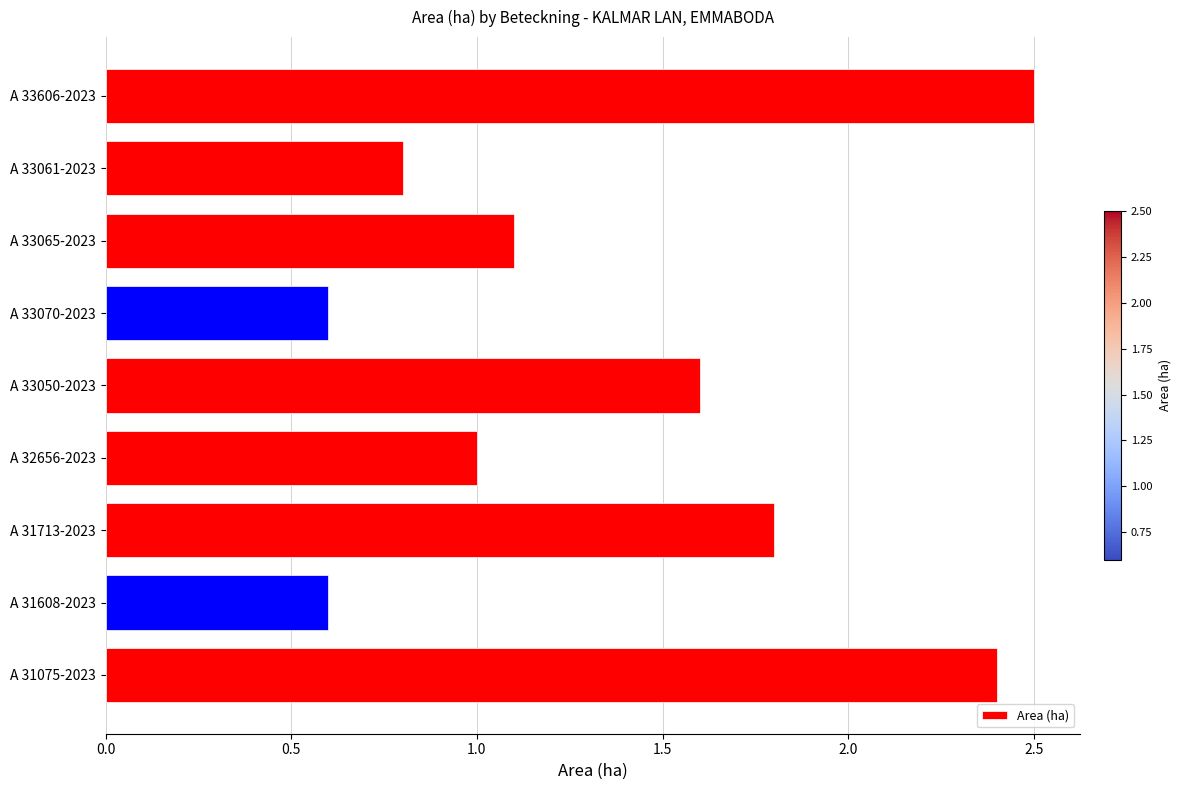

True or false: the data shows 1.1 at A 31713-2023.

False